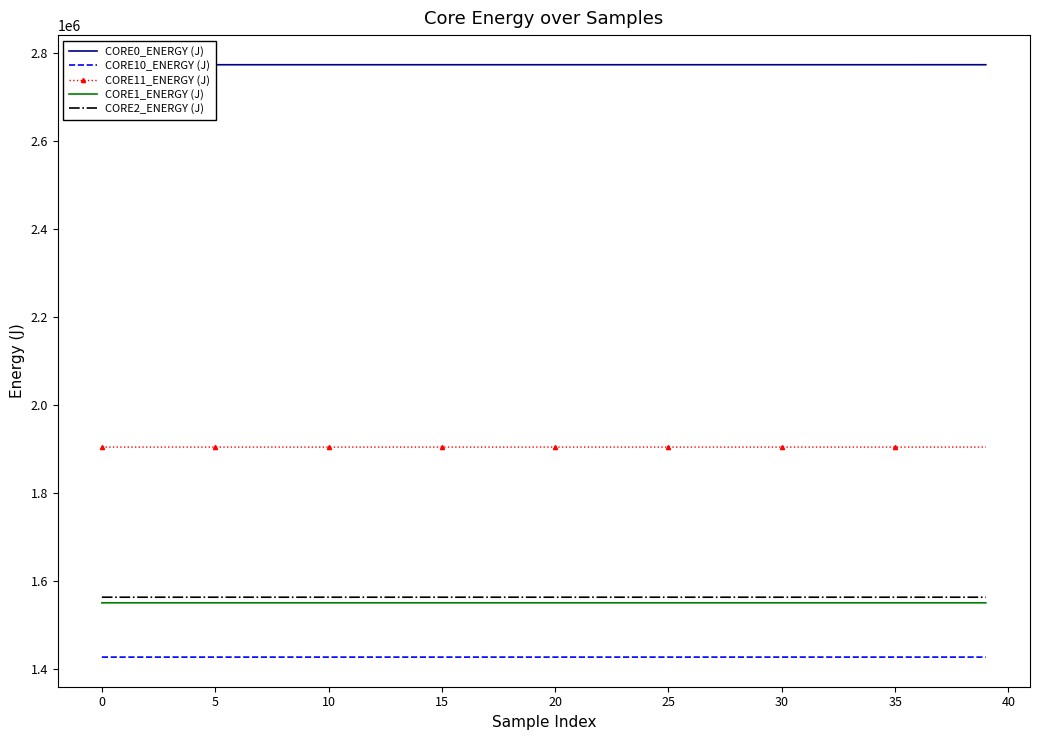

List the series in order of their peak value, highest first.

CORE0_ENERGY (J), CORE11_ENERGY (J), CORE2_ENERGY (J), CORE1_ENERGY (J), CORE10_ENERGY (J)